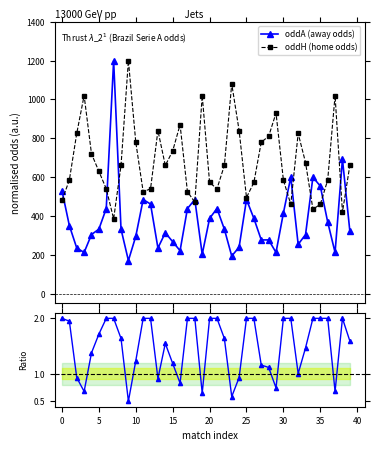

How many lines are shown in the chart?

3